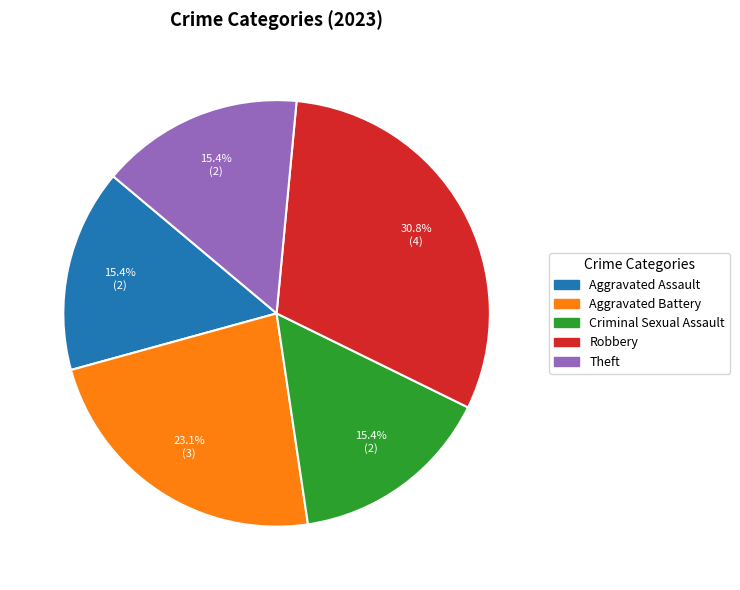

Count the number of slices in the pie.

5